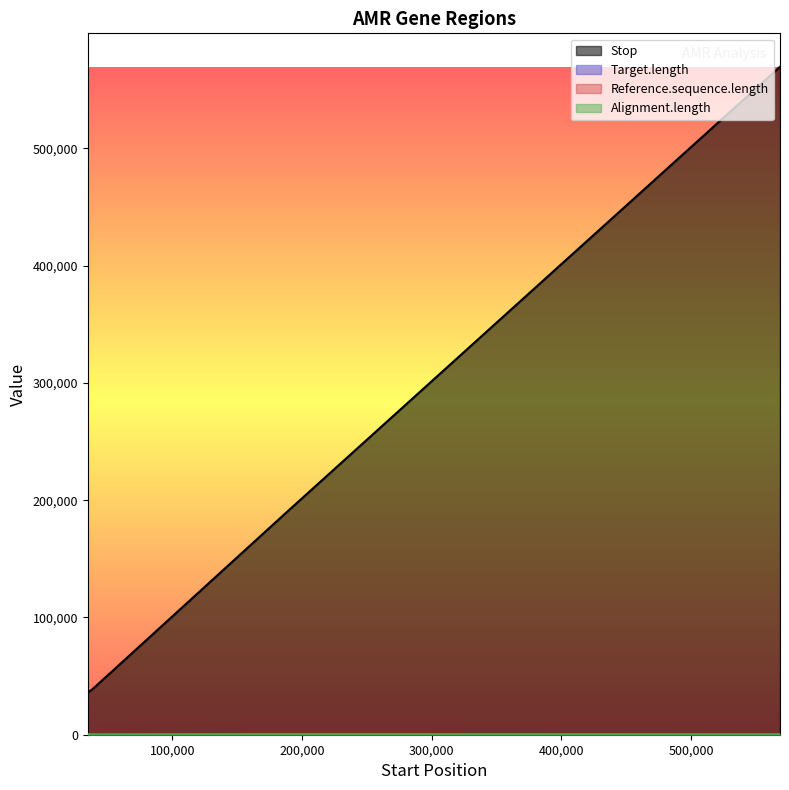

Which series has the largest range (max minus min)?

Target.length